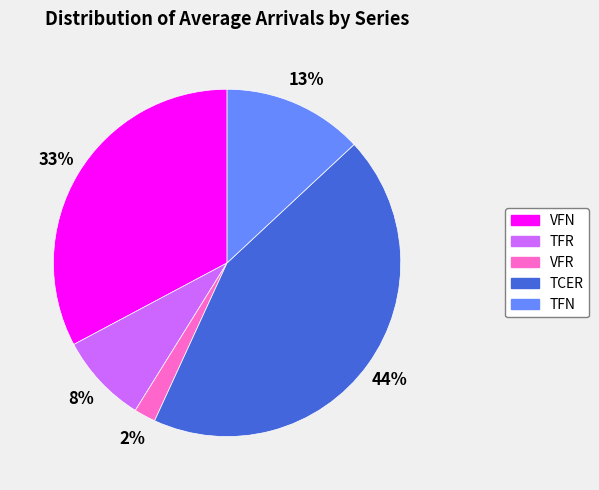

How many segments does this pie chart have?

5